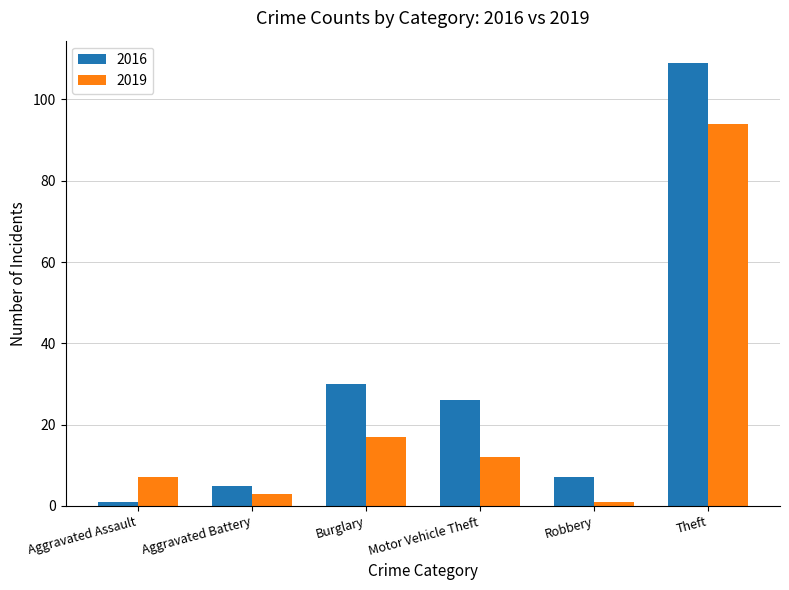

What is the sum of all 2019 values?

134